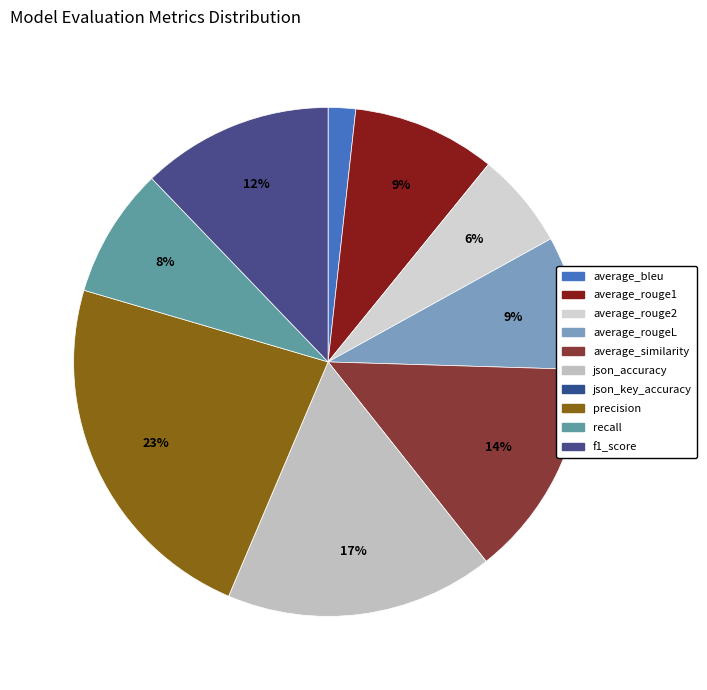

Which category has the smallest portion of the pie?

json_key_accuracy